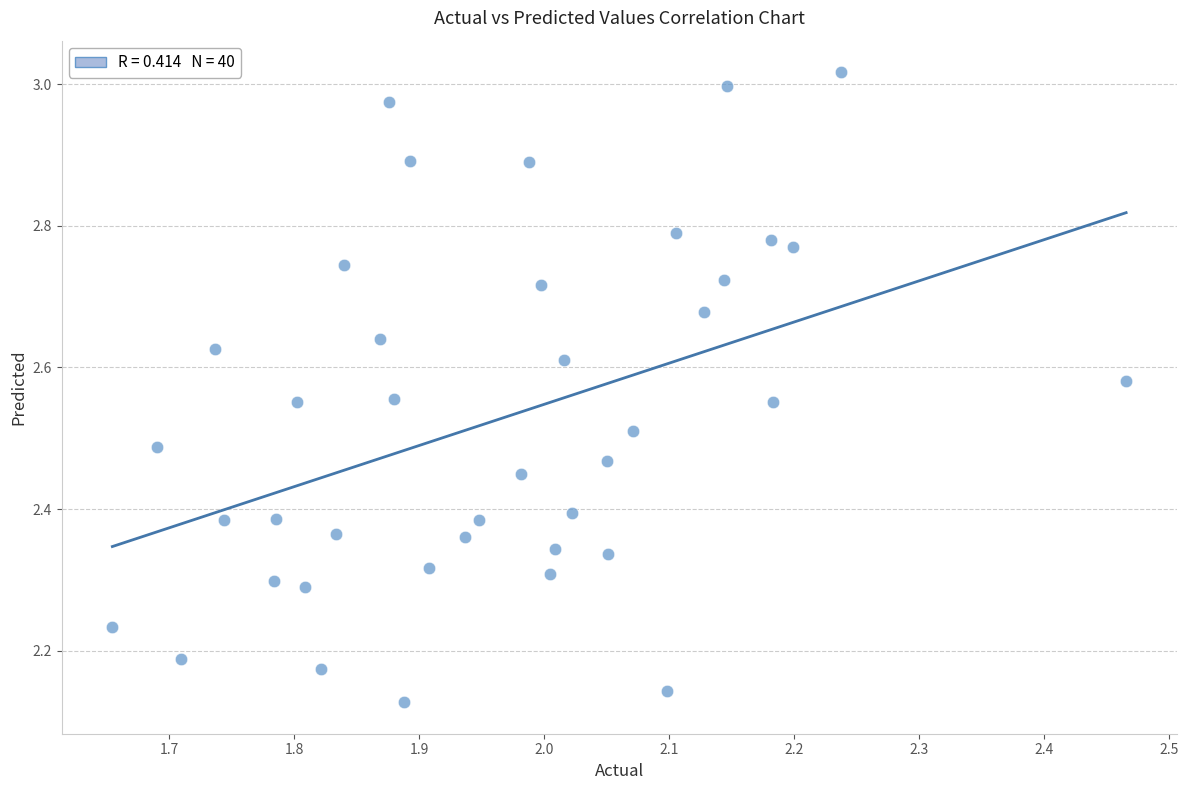

What is the range of Y values (max minus min)?

0.9